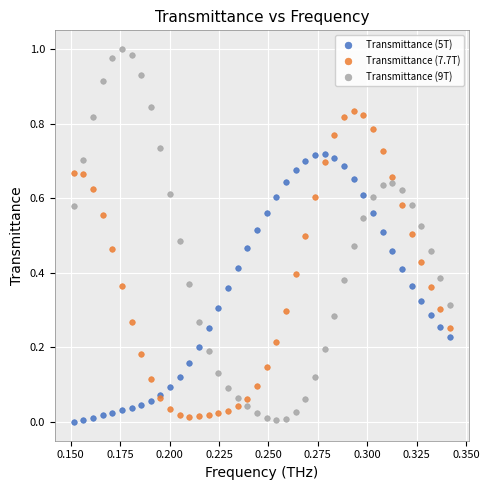

Which series reaches the maximum Y coordinate?

Transmittance (9T)